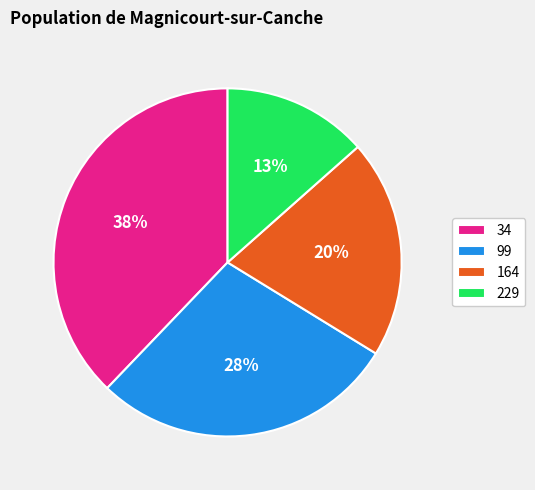

What is the largest slice in the pie chart?

34